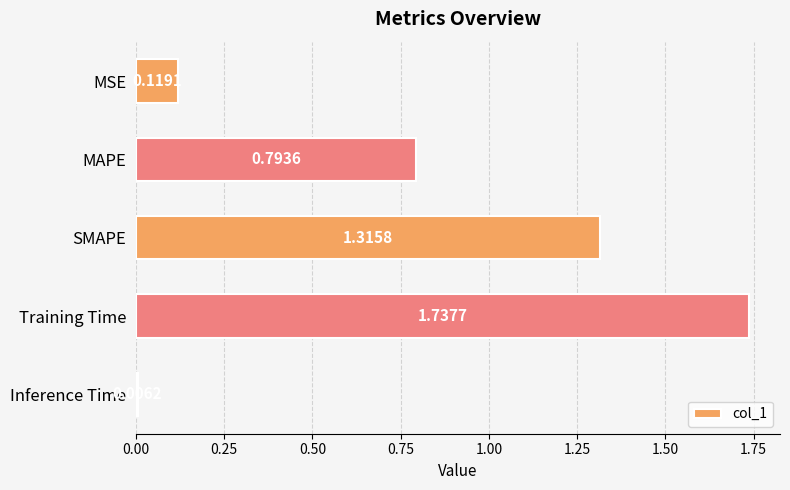

What is the label of the 1st bar from the top?

MSE